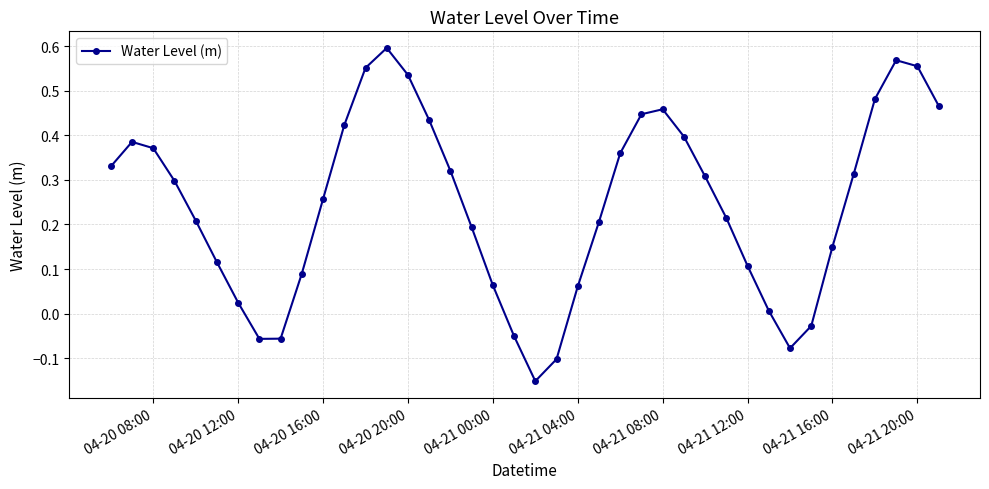

How many interior local valleys (lower than both neighbors) does the data have?

3